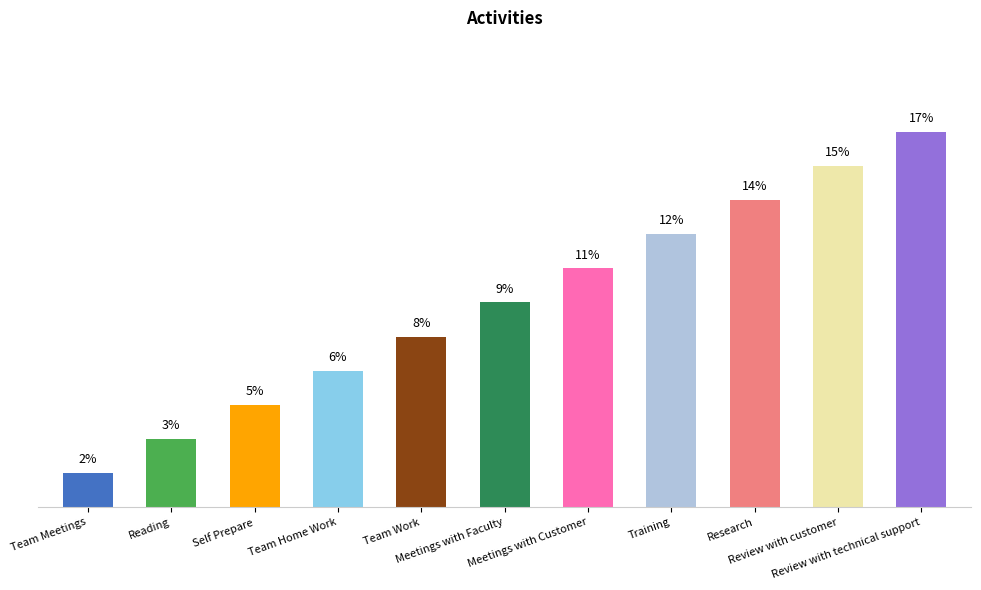

Is it true that the value at Meetings with Customer is 18.8?

False